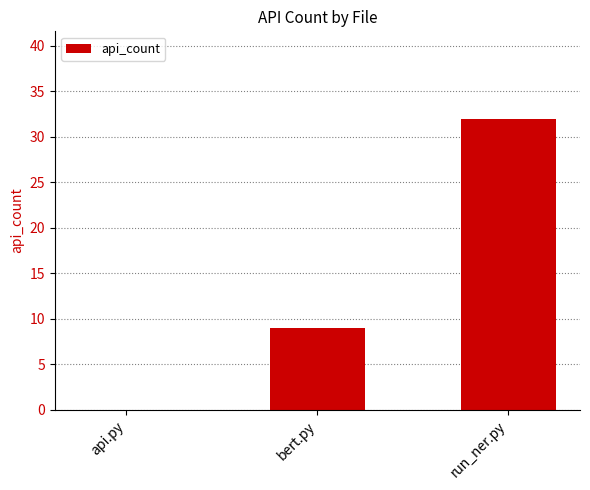

What is the average value?

14